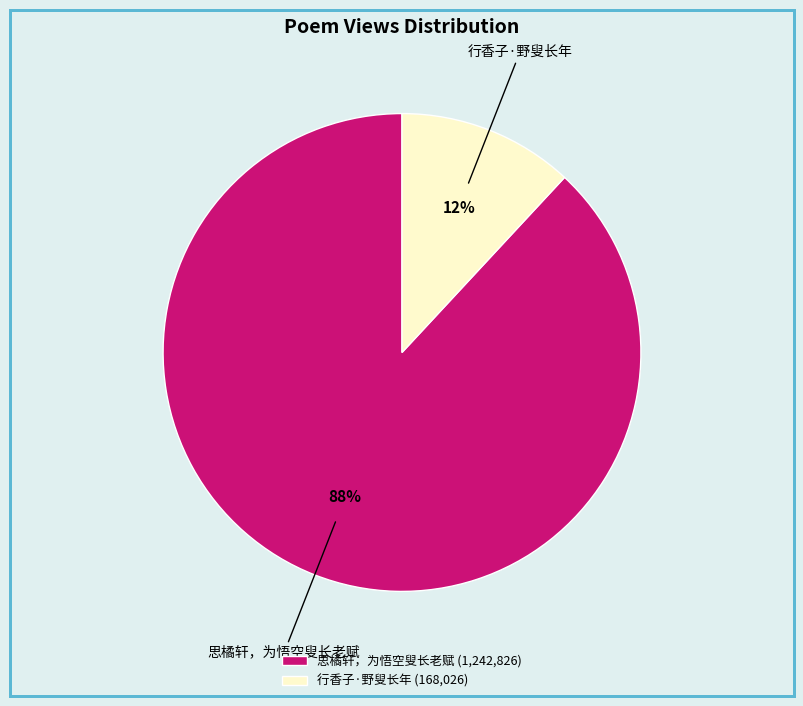

Combined, do 思橘轩，为悟空叟长老赋 (1,242,826) and 行香子·野叟长年 (168,026) account for over 50%?

Yes